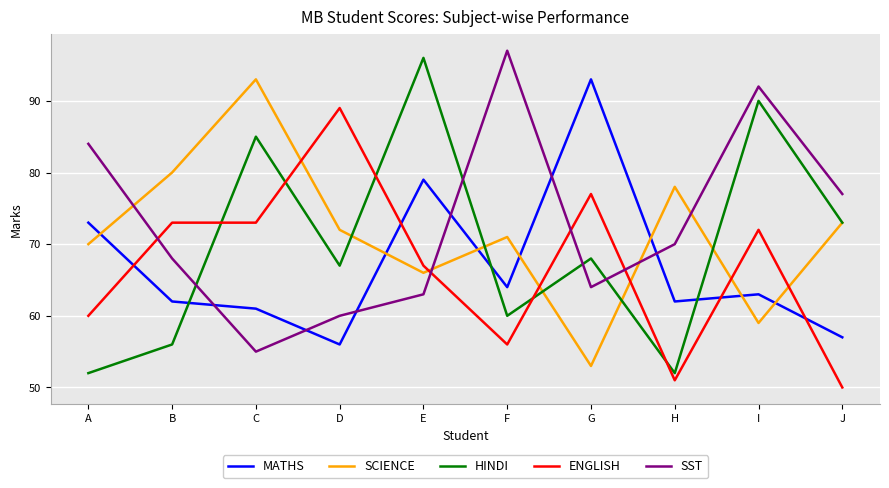

Reading left to right, list all the values displayed in this chart.

MATHS: A=73	B=62	C=61	D=56	E=79	F=64	G=93	H=62	I=63	J=57
SCIENCE: A=70	B=80	C=93	D=72	E=66	F=71	G=53	H=78	I=59	J=73
HINDI: A=52	B=56	C=85	D=67	E=96	F=60	G=68	H=52	I=90	J=73
ENGLISH: A=60	B=73	C=73	D=89	E=67	F=56	G=77	H=51	I=72	J=50
SST: A=84	B=68	C=55	D=60	E=63	F=97	G=64	H=70	I=92	J=77